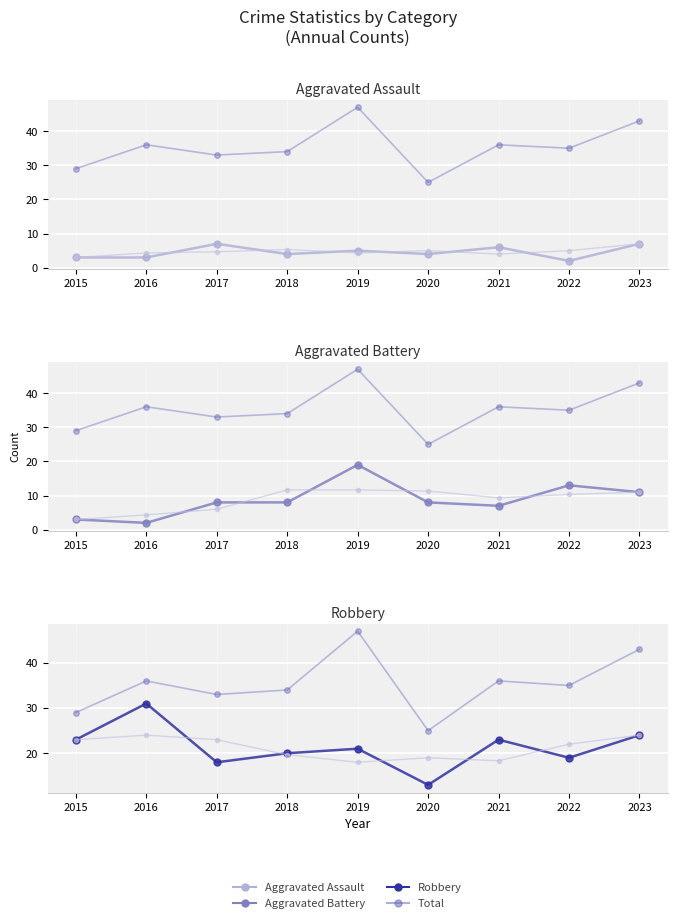

Which label corresponds to the smallest value in the chart?

2022